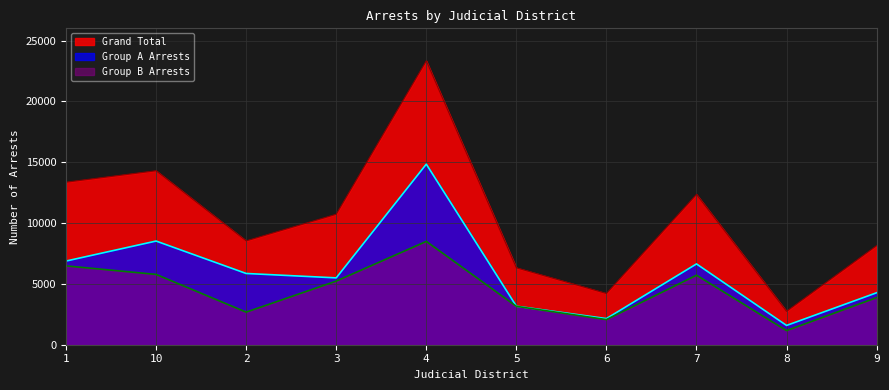

True or false: Group B Arrests has more than 2 interior local peaks.

False